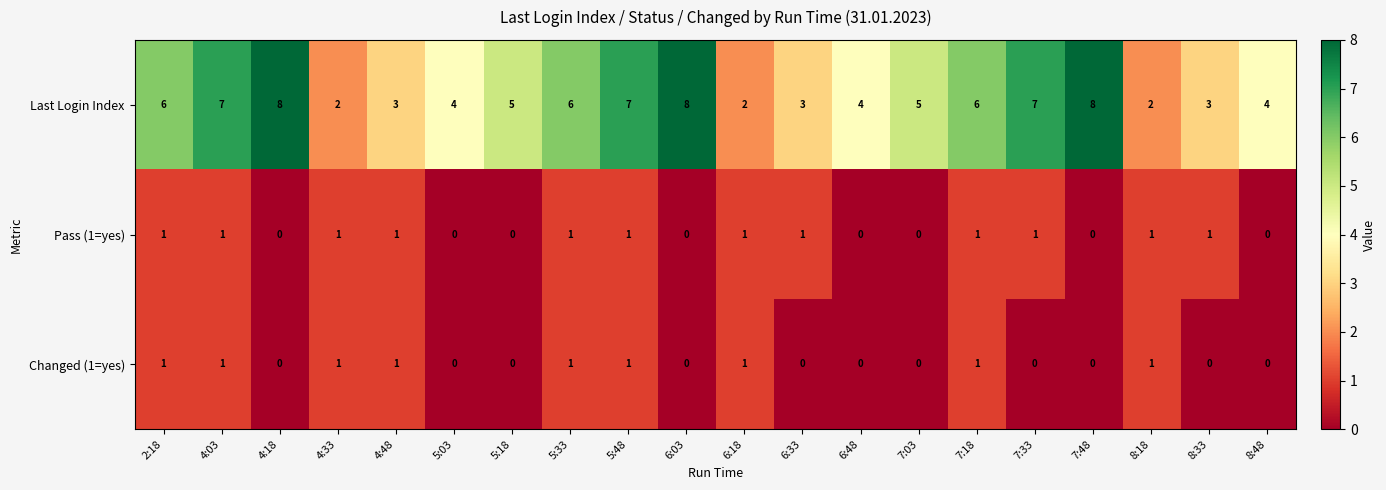

What is the greatest value displayed?

8